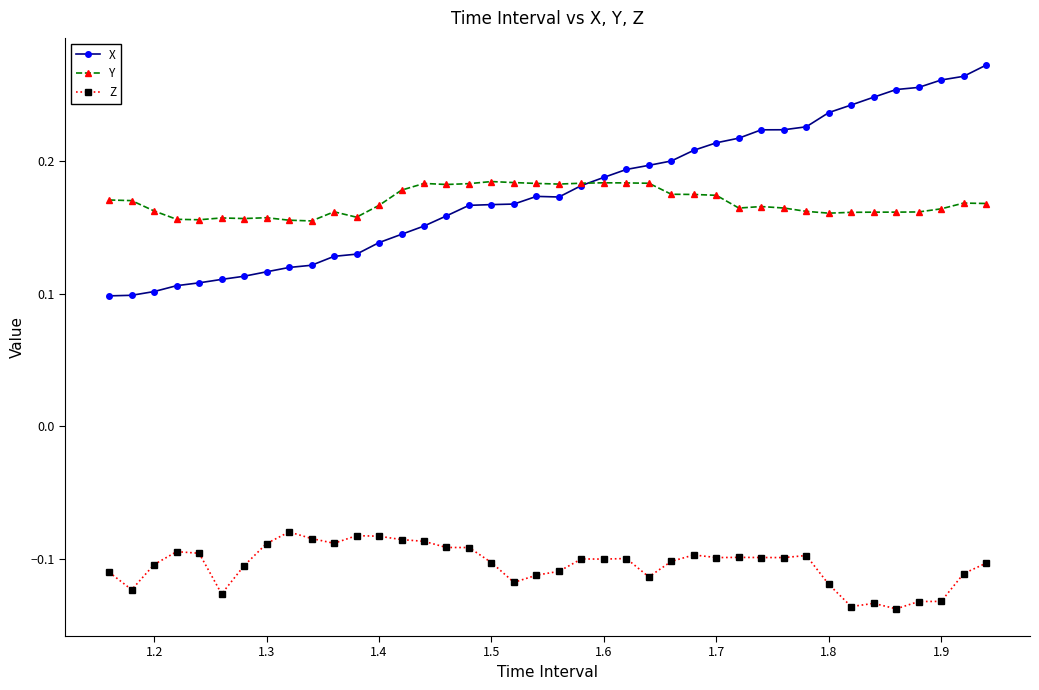

True or false: Z and X cross at least once.

False